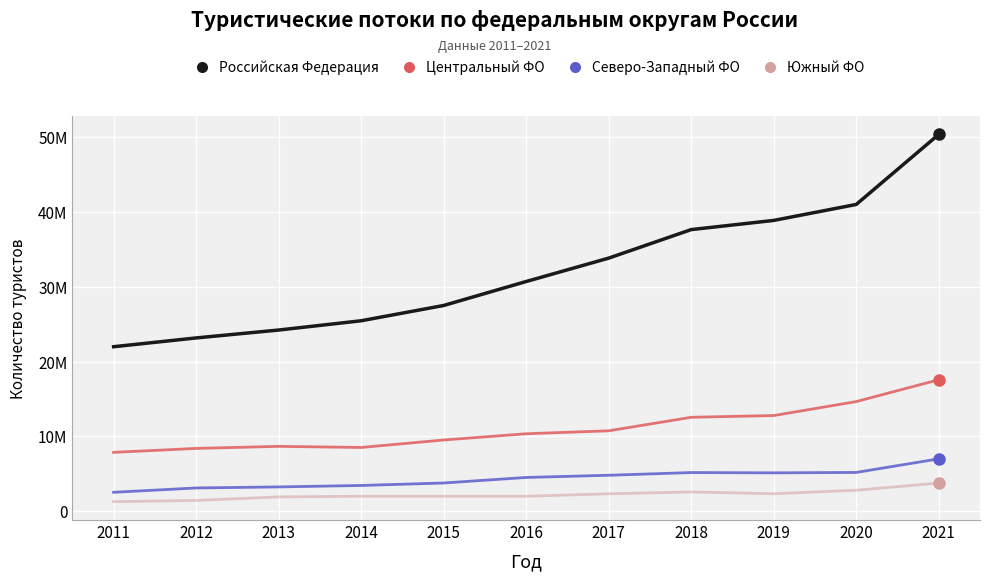

Where is the first local minimum for Южный ФО?

2015